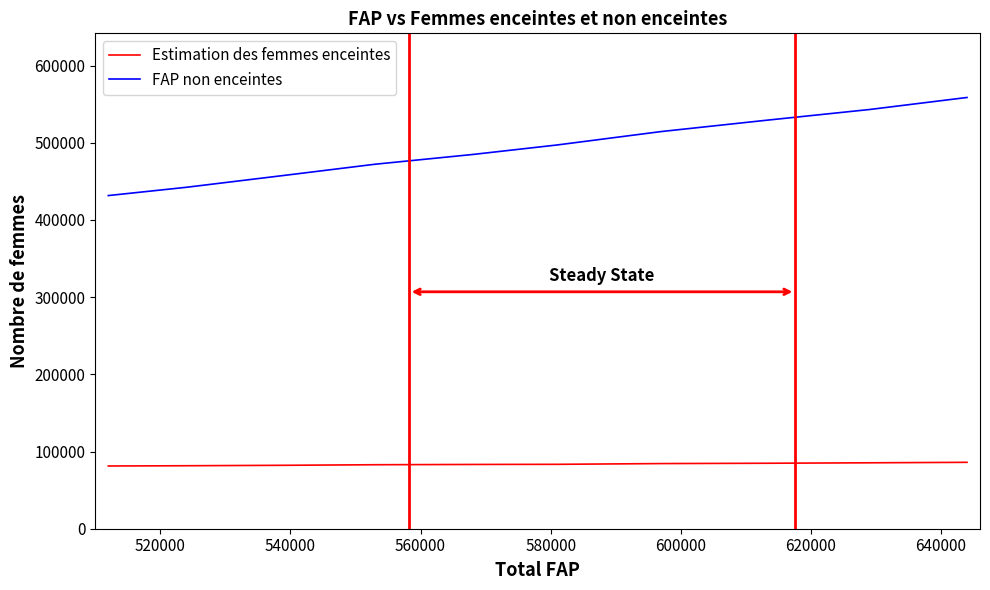

True or false: FAP non enceintes and Estimation des femmes enceintes intersect in this chart.

False